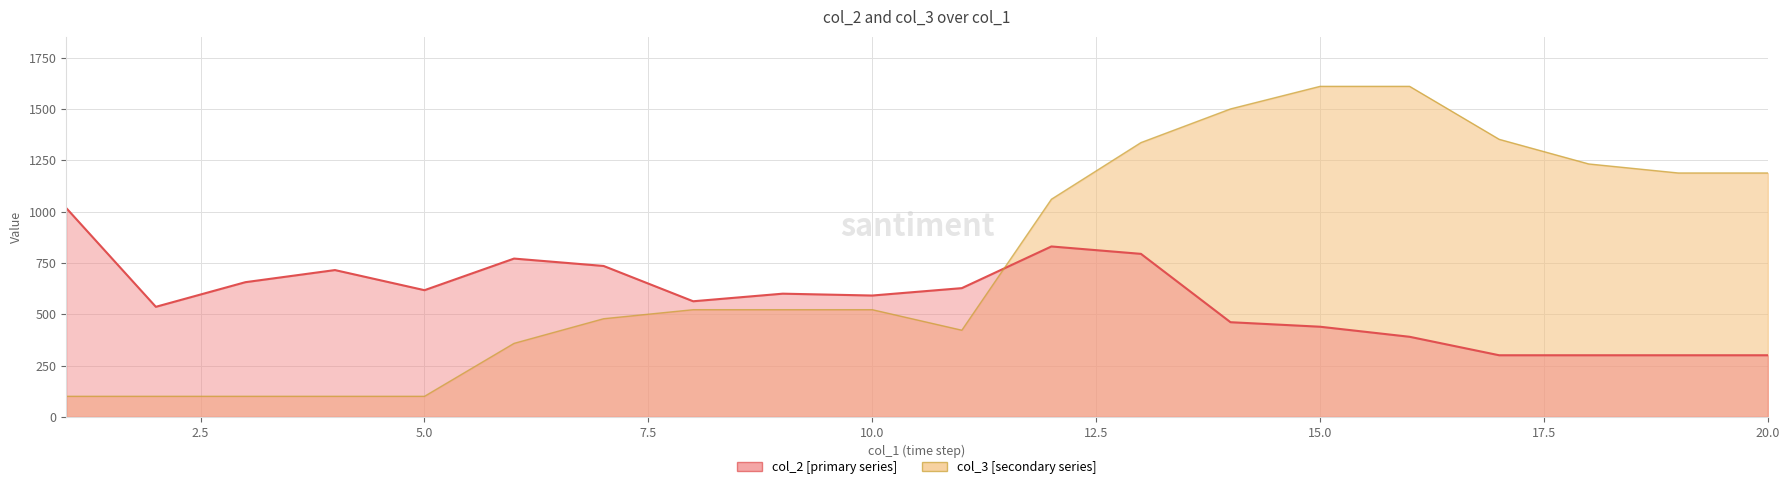

Reading right to left, what are all the values shown in this chart?

col_2: 300	300	300	300	390	439	461	794	830	627	591	600	563	735	771	617	715	656	536	1017
col_3: 1188	1188	1232	1352	1610	1610	1500	1336	1060	422	522	522	522	478	358	100	100	100	100	100